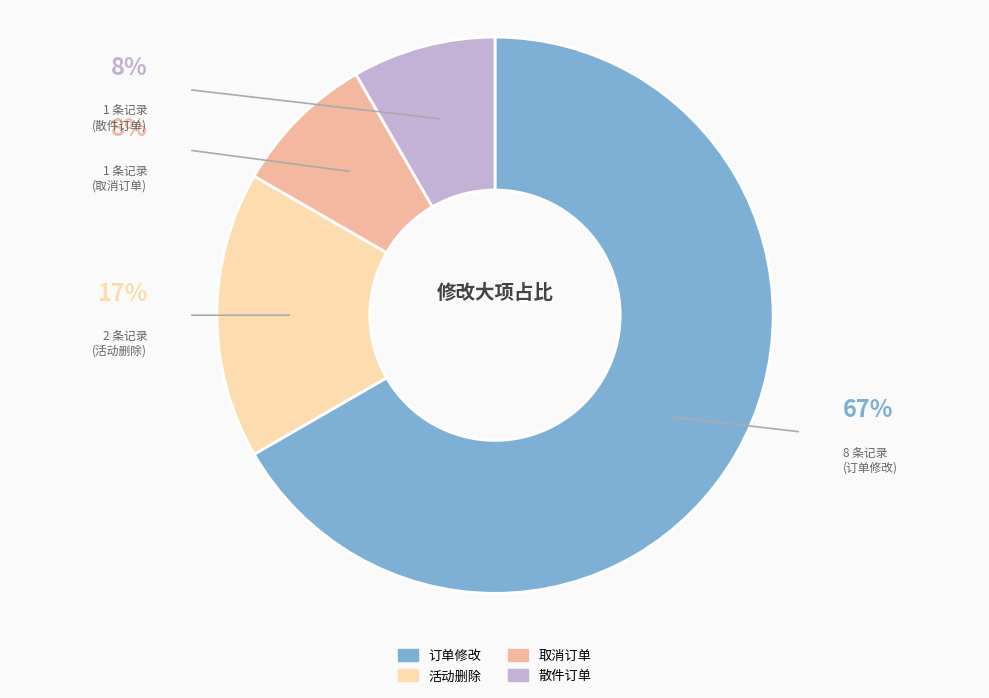

Do 取消订单 and 订单修改 together represent more than half of the pie?

Yes